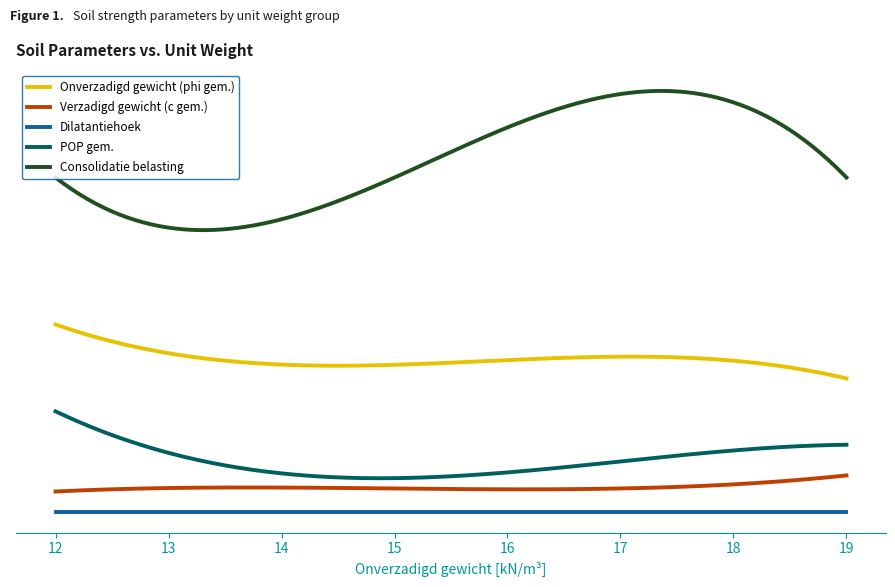

How many interior local valleys does the Verzadigd gewicht (c gem.) series have?

1